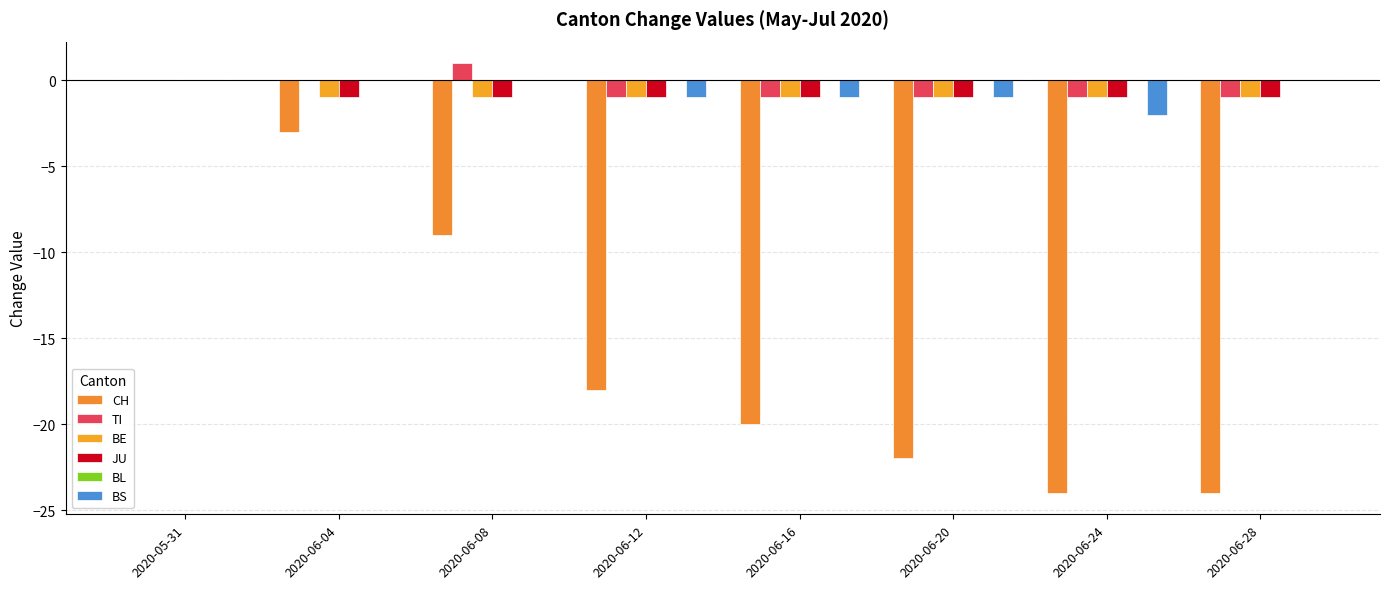

At which label is BE closest to 0?

2020-05-31